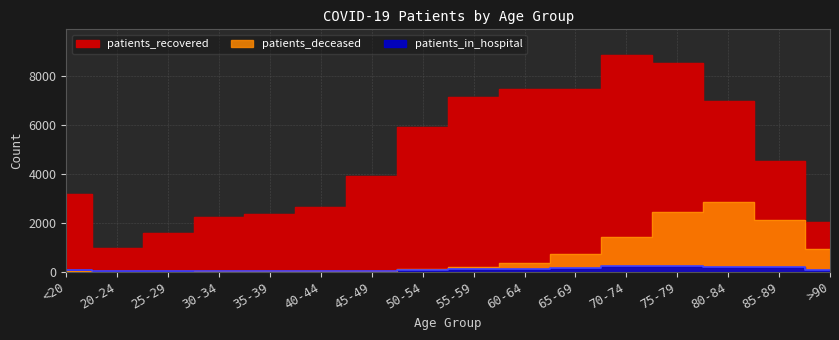

At which category is the sum across all series the highest?

75-79